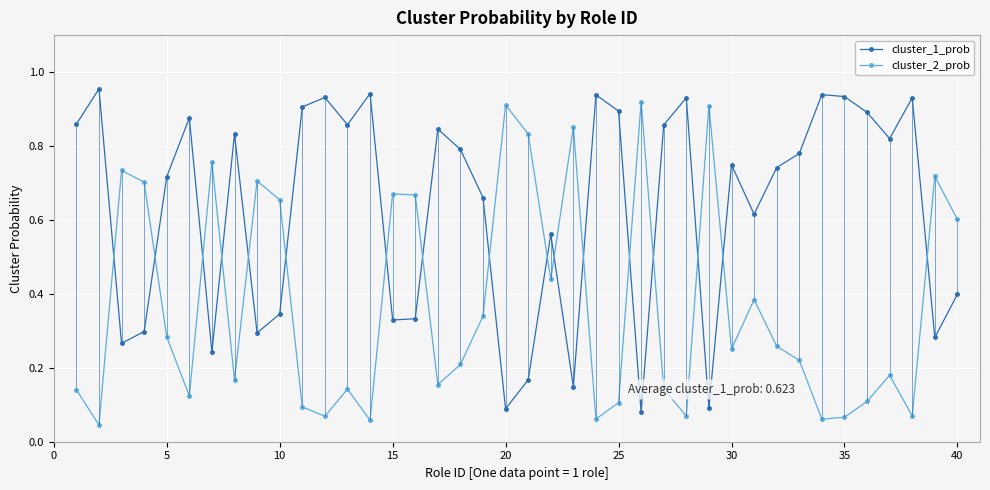

What is the sum of all cluster_2_prob values?

14.9